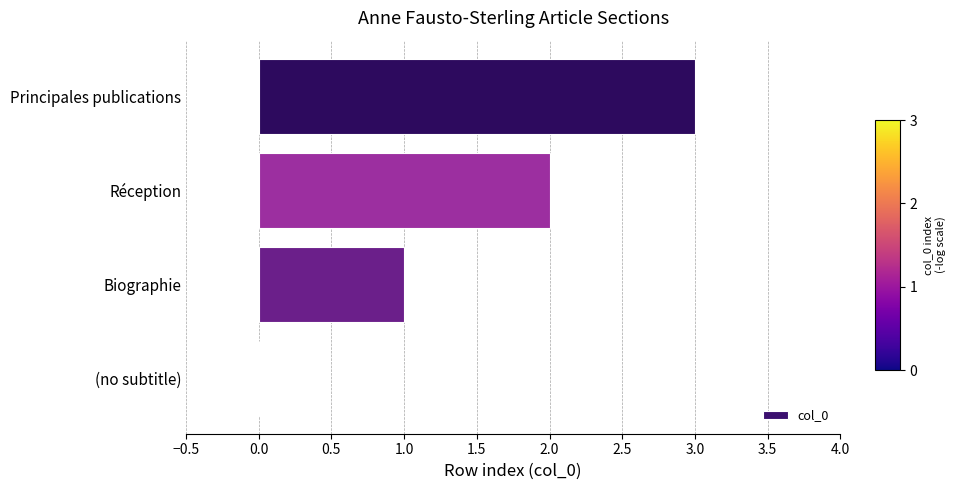

Which has a higher value, Principales publications or (no subtitle)?

Principales publications